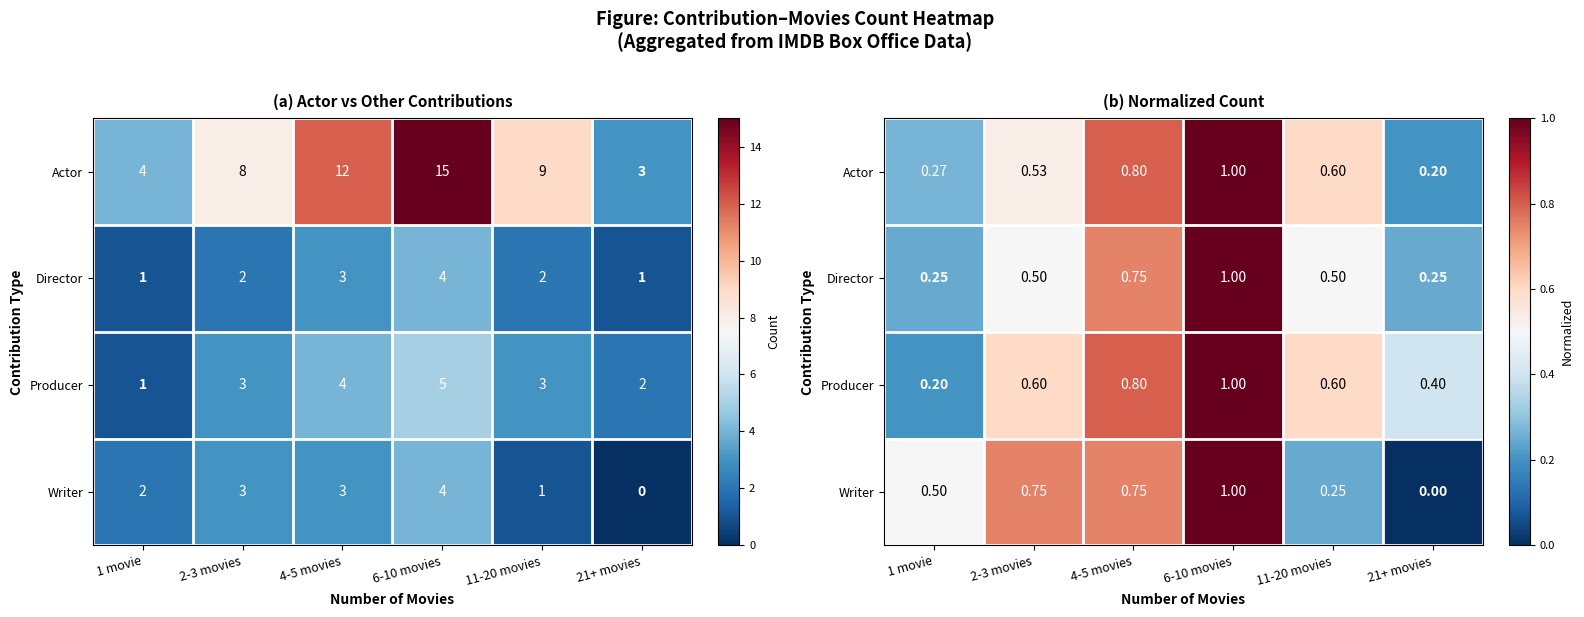

Which category has the lowest value across all series?

21+ movies